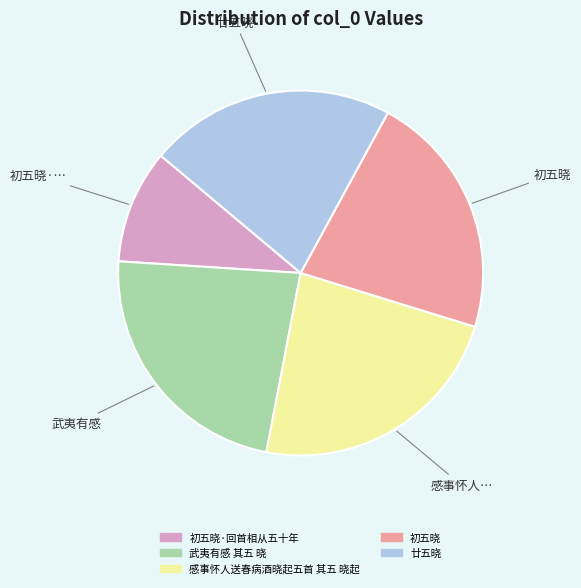

Does any single category account for the majority?

No